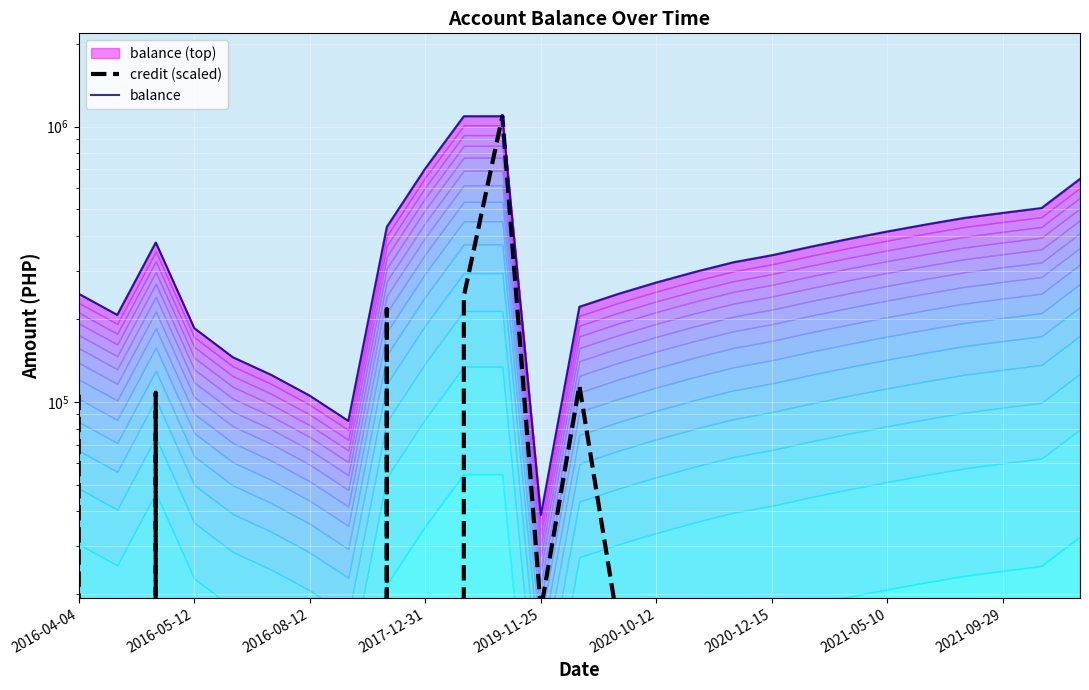

Is it true that balance equals 44174.9 at 2016-08-12?

False